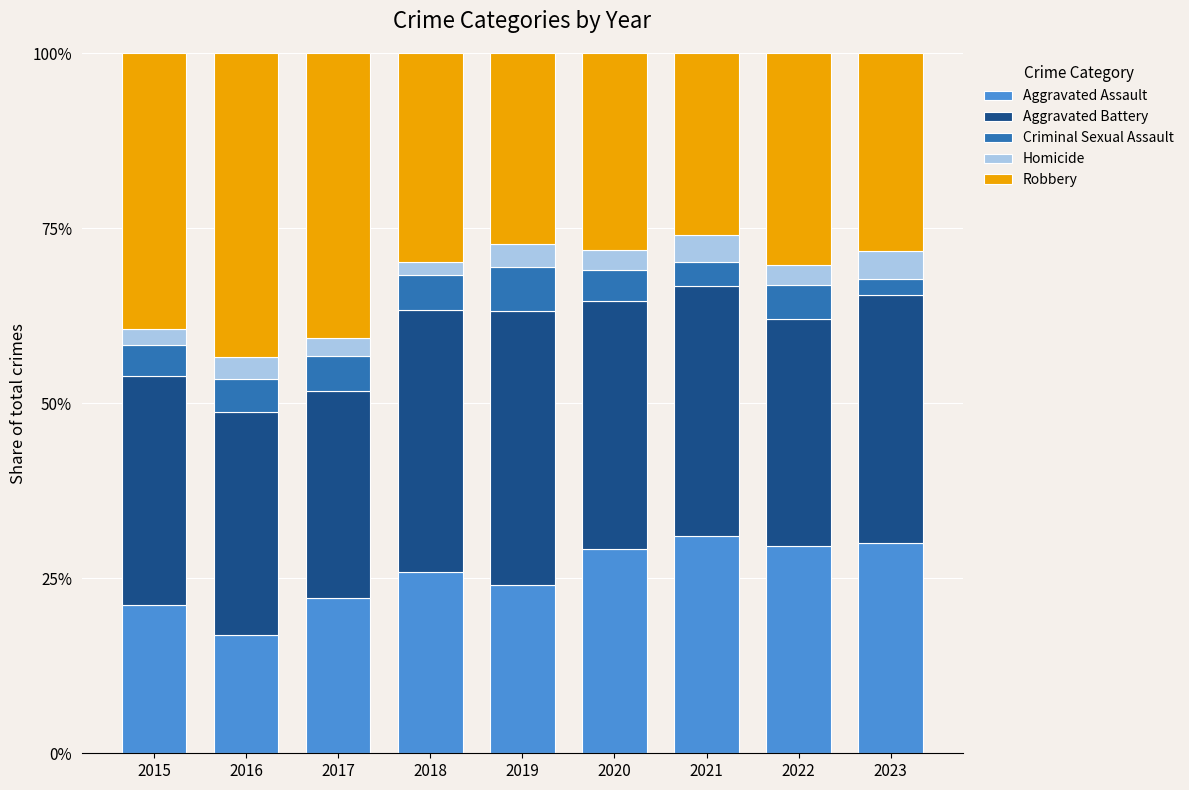

What is the sum of all Aggravated Assault values?

230.0